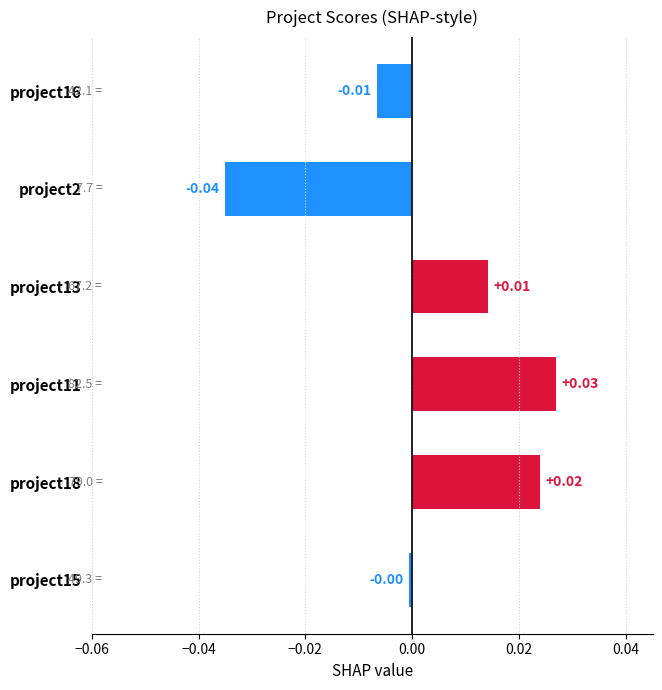

Rank the categories by value from highest to lowest.

project11, project18, project13, project15, project16, project2